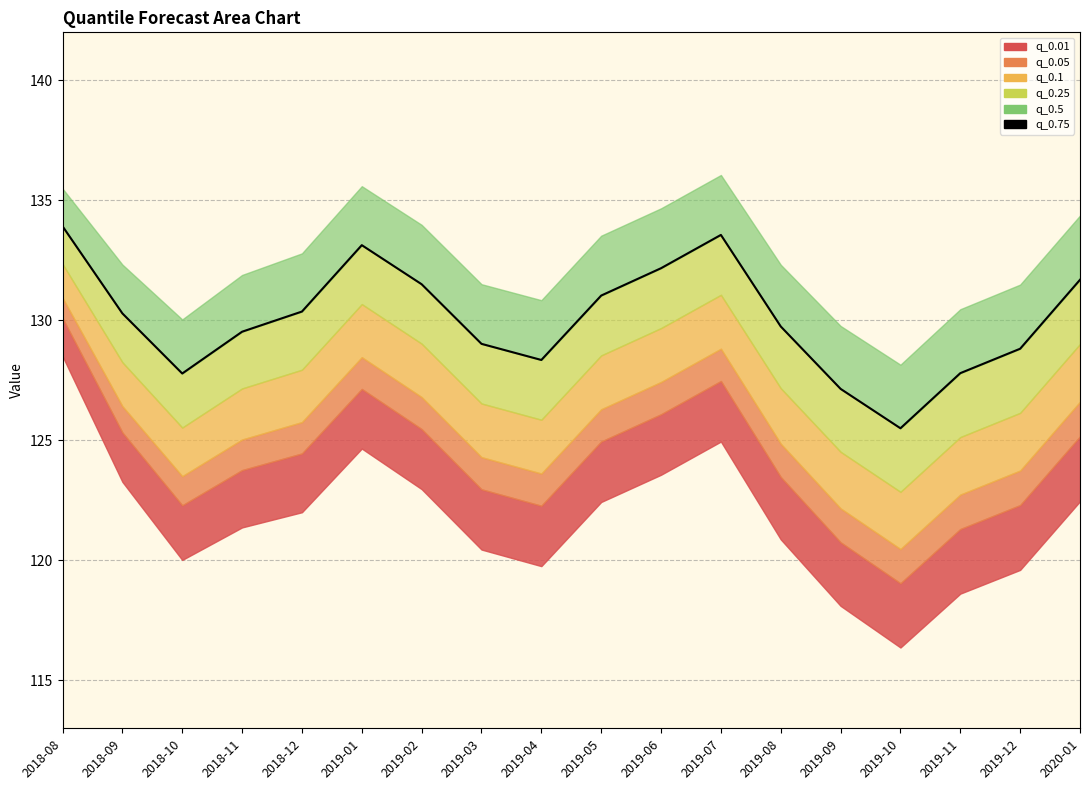

The value at 2020-01 is 212.0. True or false?

False